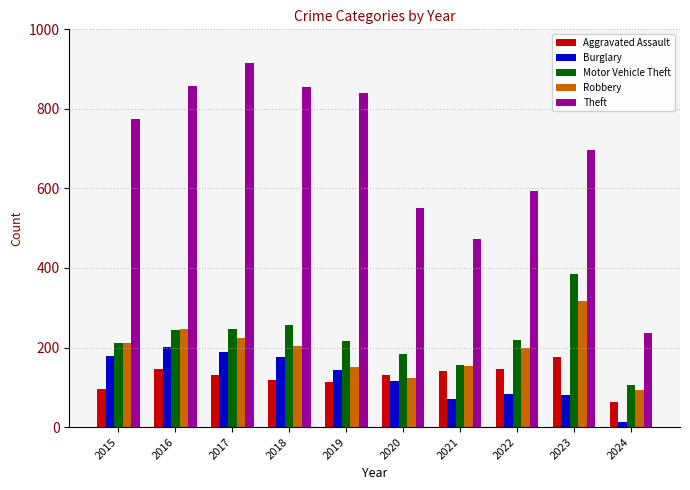

Which series has the largest total across all categories?

Theft